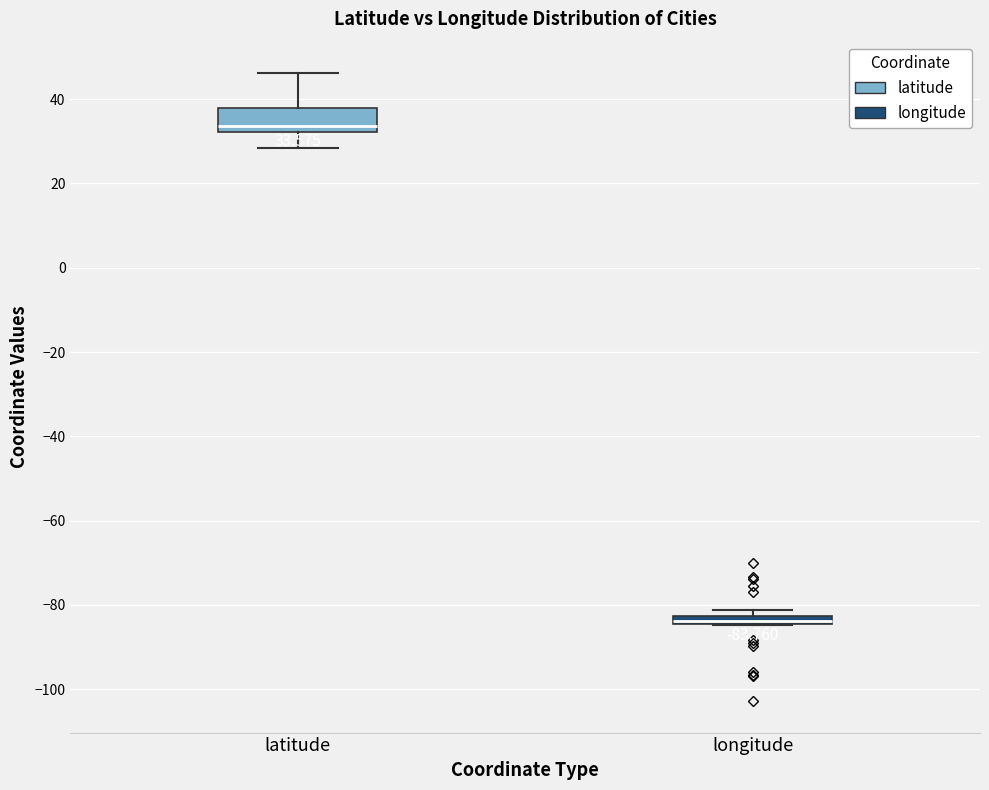

Comparing the boxes themselves (not the whiskers), which one is the tallest?

latitude